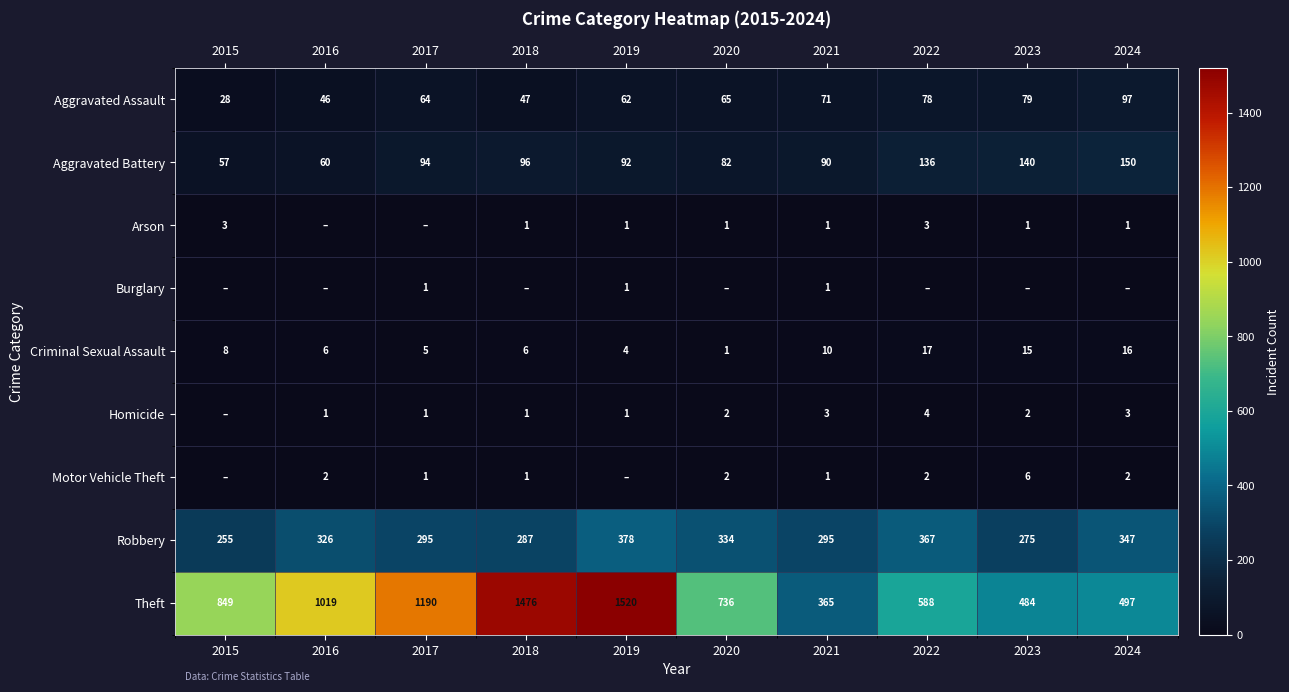

At which label is Robbery closest to 316?

2016